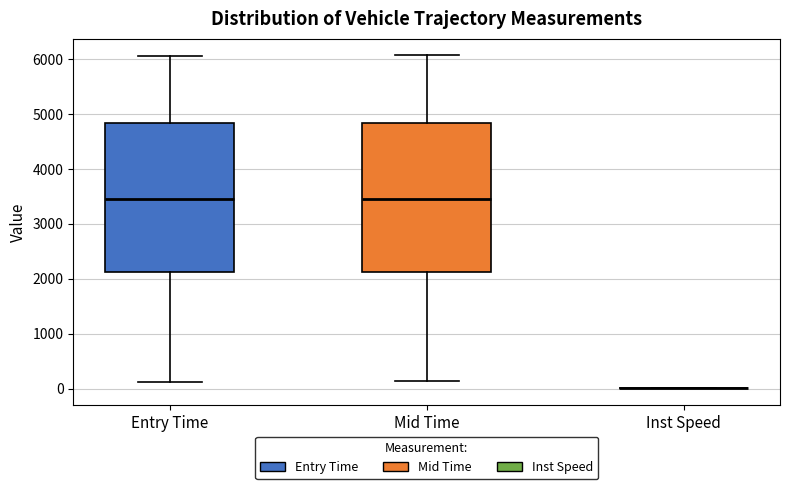

Where is the lower edge of the box for Entry Time on the y-axis? The values are not printed on the chart, so give them approximately, as read against the axis.

2100